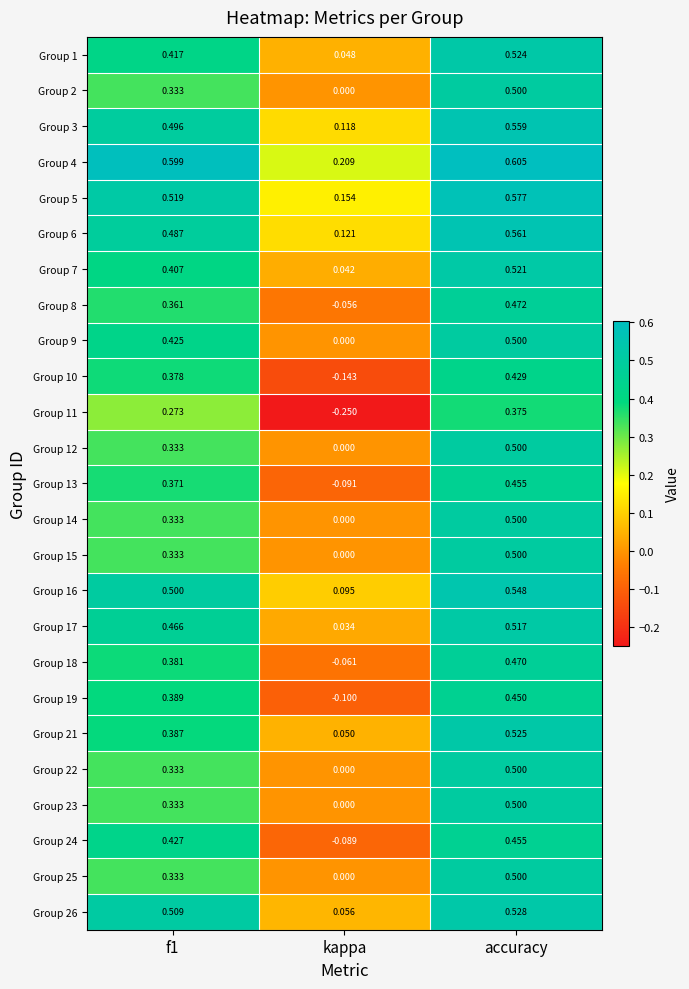

At which label is Group 19 closest to 0?

kappa